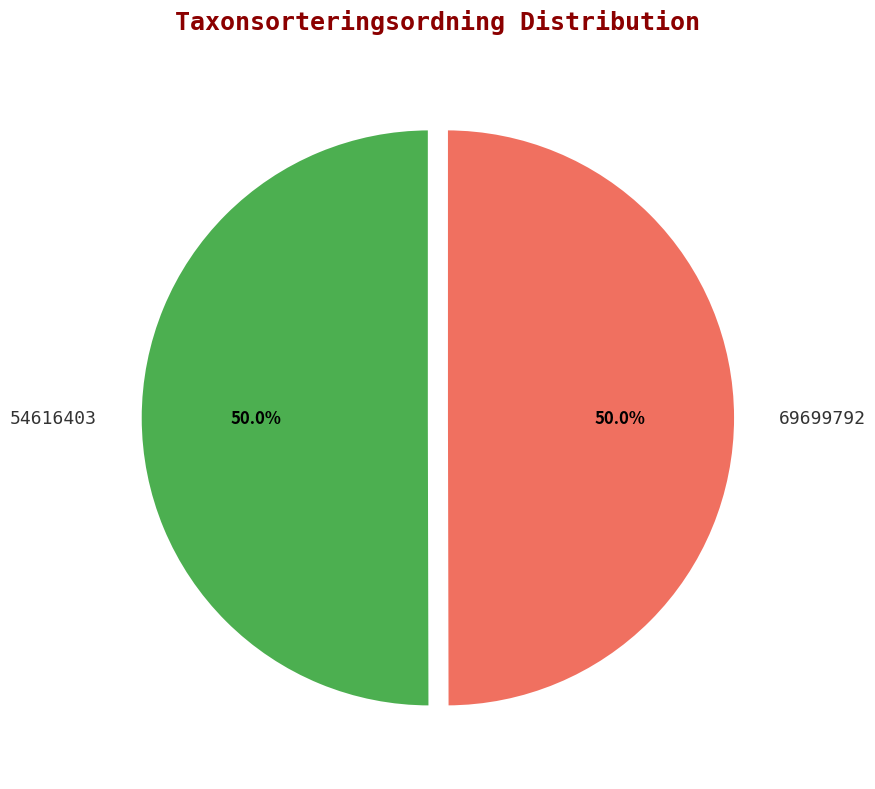

What is the ratio of the value at 54616403 to the value at 69699792?

1.0